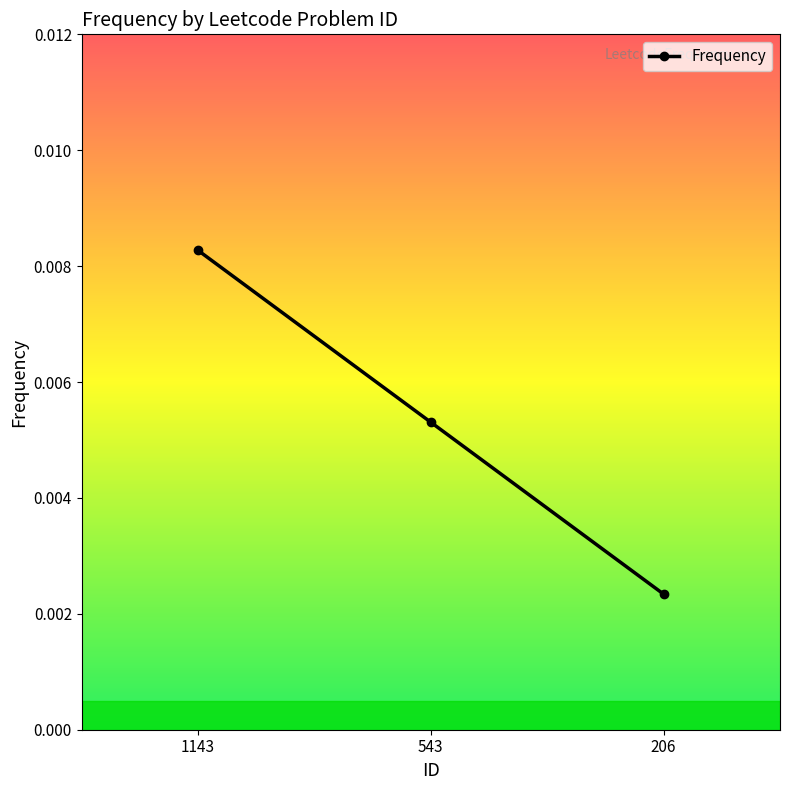

At which label is the value closest to 0?

206